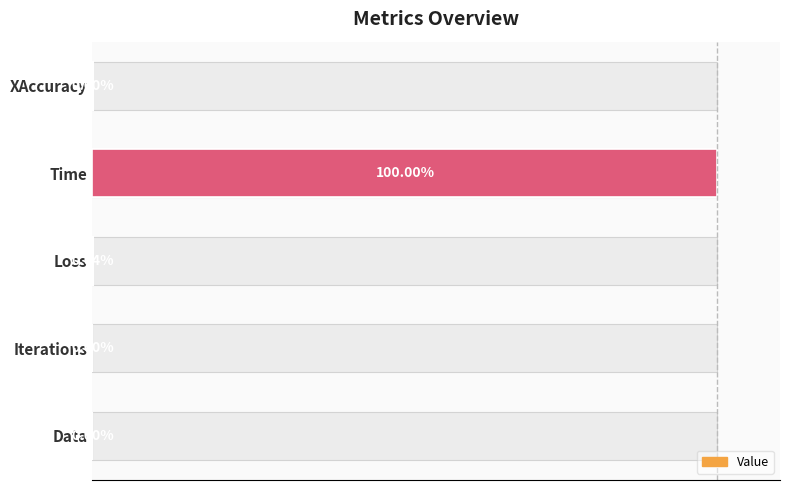

What is the sum of all values?

1.0